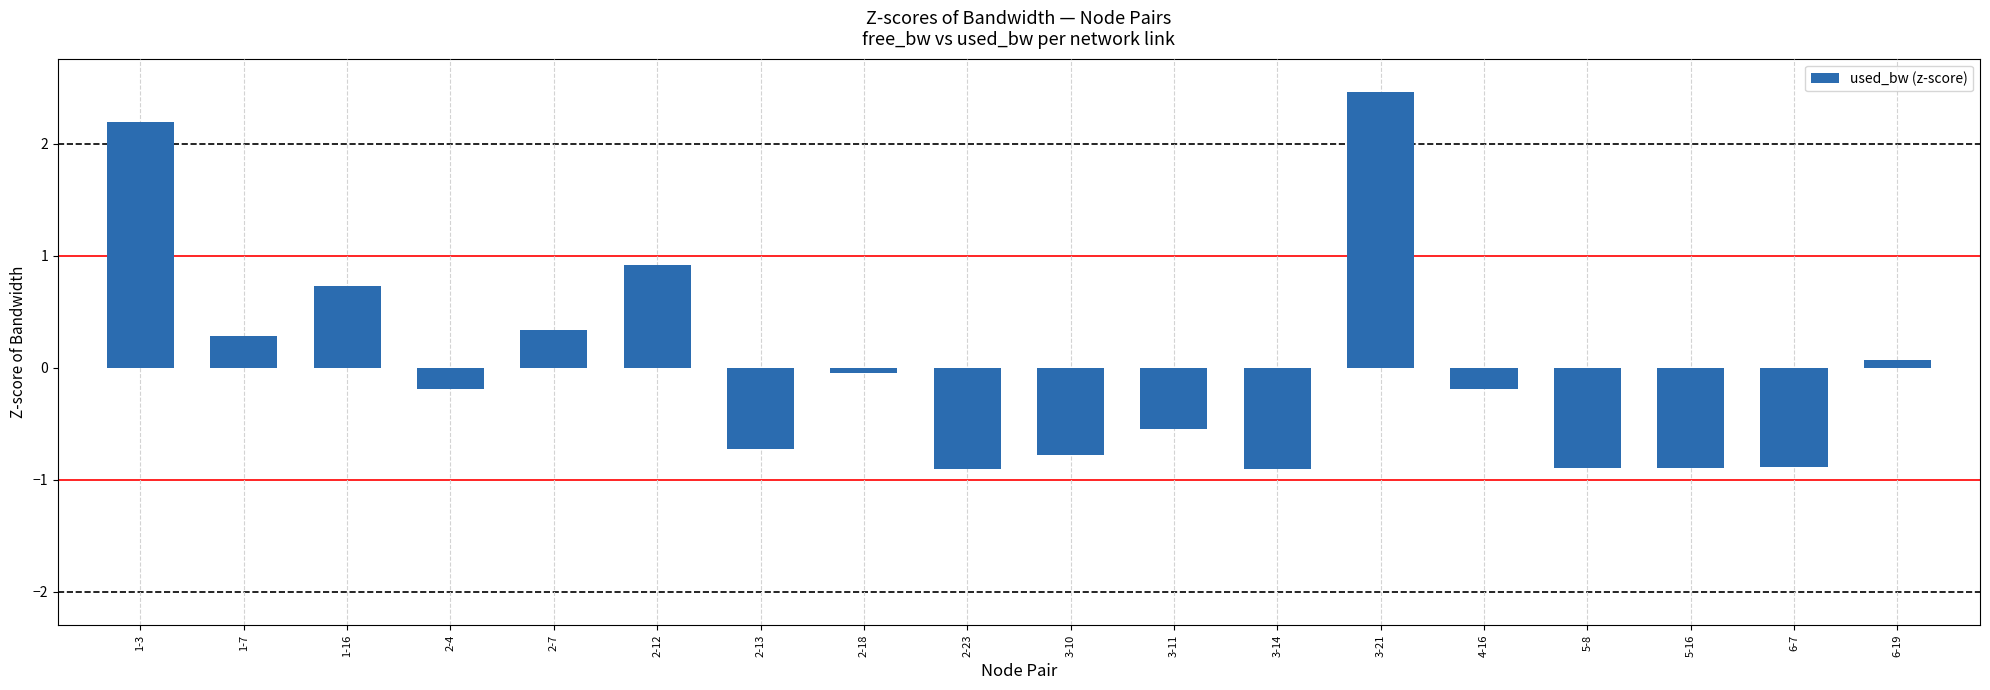

What position from the left is 4-16?

14